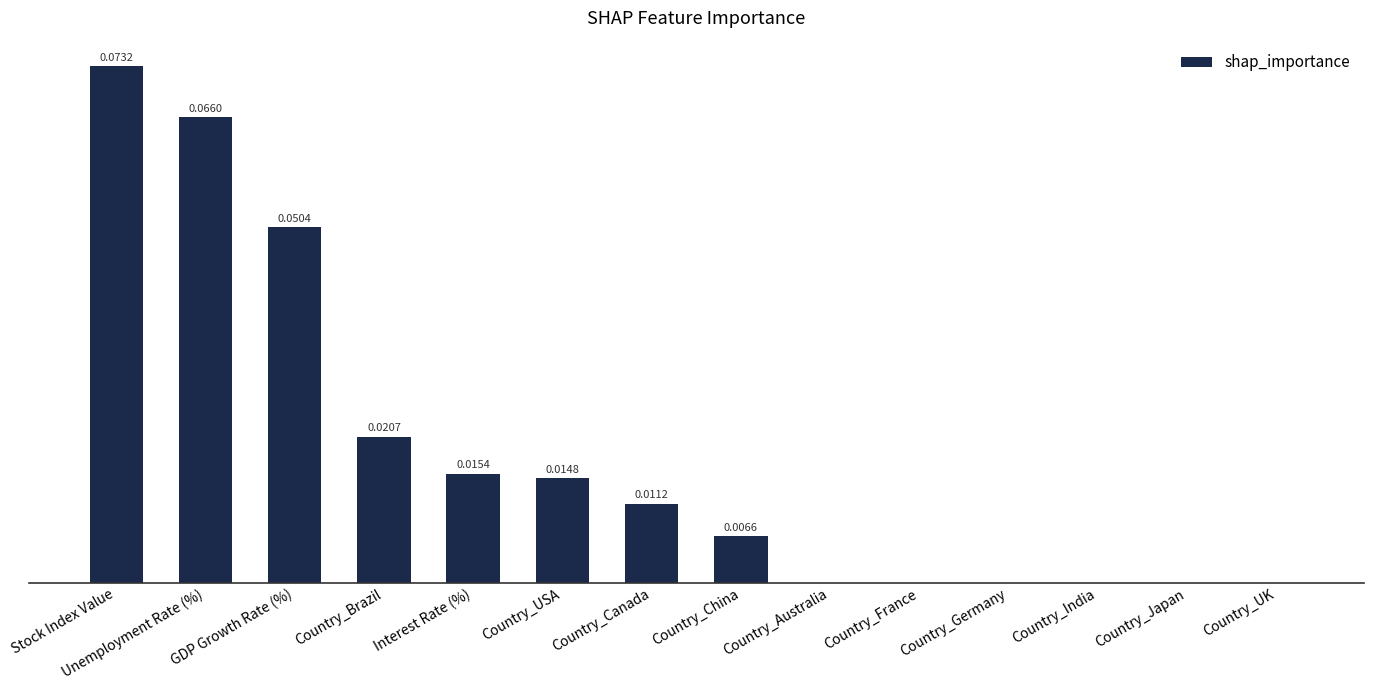

Which category has the highest value across all series?

Stock Index Value